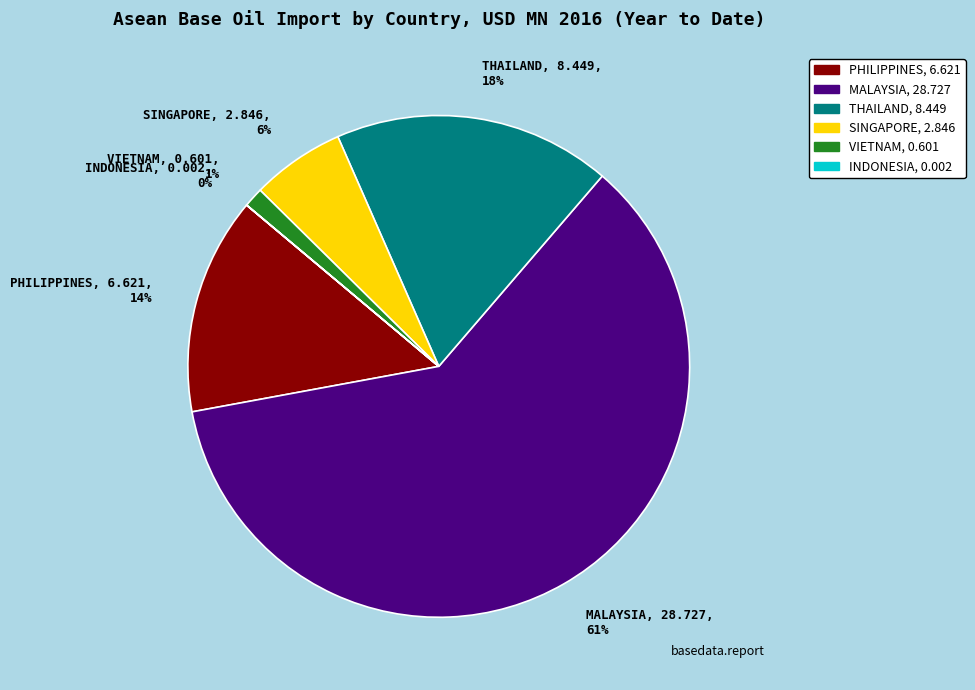

Which category has the biggest portion of the pie?

MALAYSIA